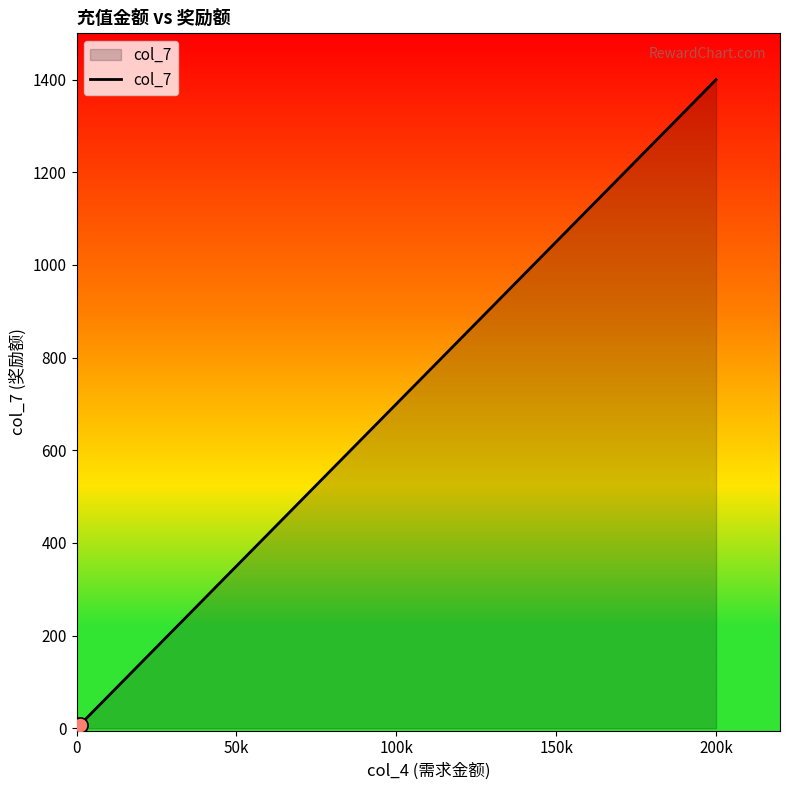

What is the difference between the maximum and minimum values?

1393